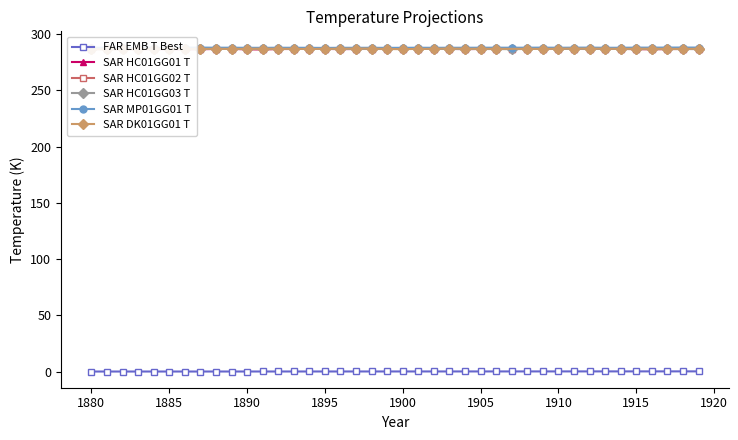

True or false: SAR MP01GG01 T has more than 2 interior local peaks.

True